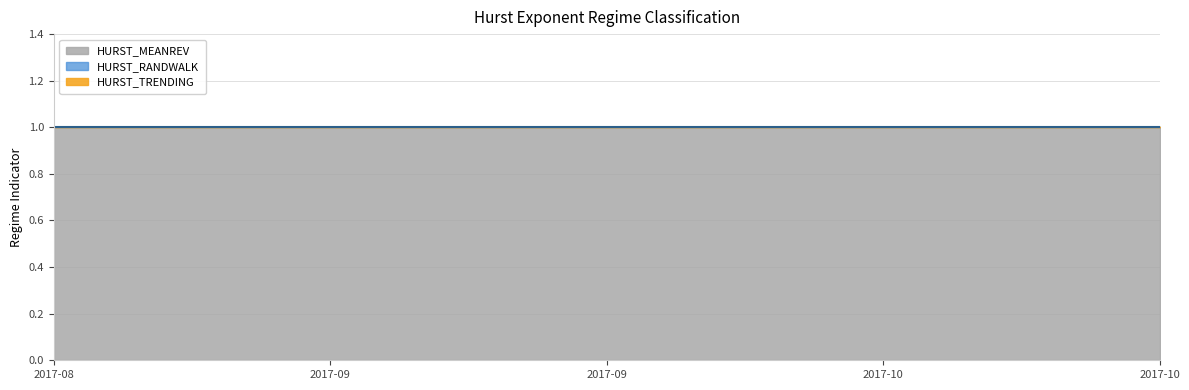

At which label is HURST_RANDWALK closest to 0?

2017-08-22